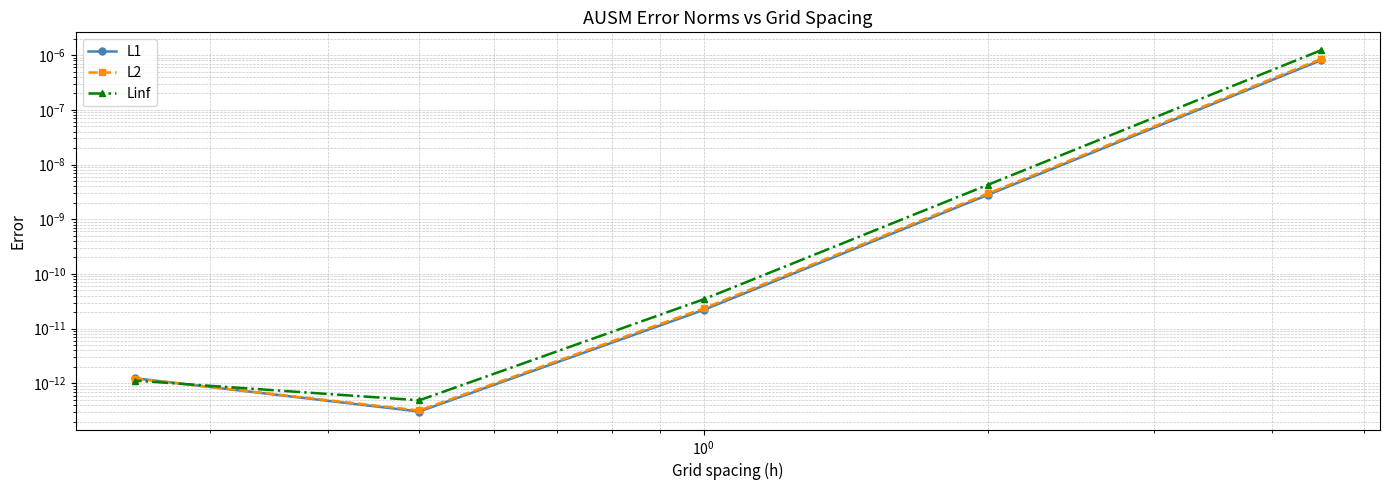

The Linf series shows 0.0 at $\mathdefault{10^{0}}$. True or false?

False